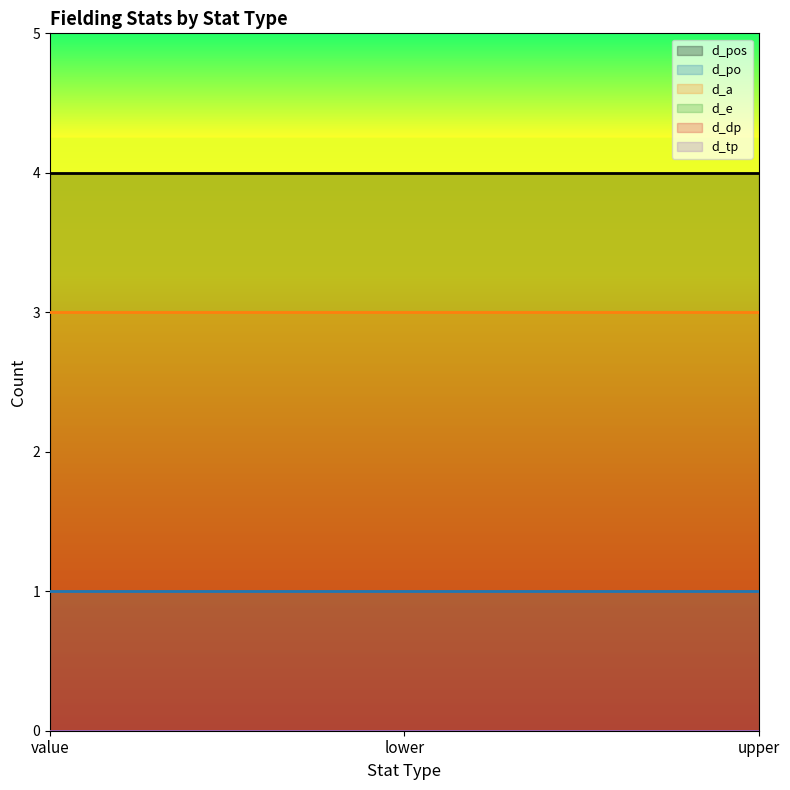

Which series has the widest spread of values?

d_pos